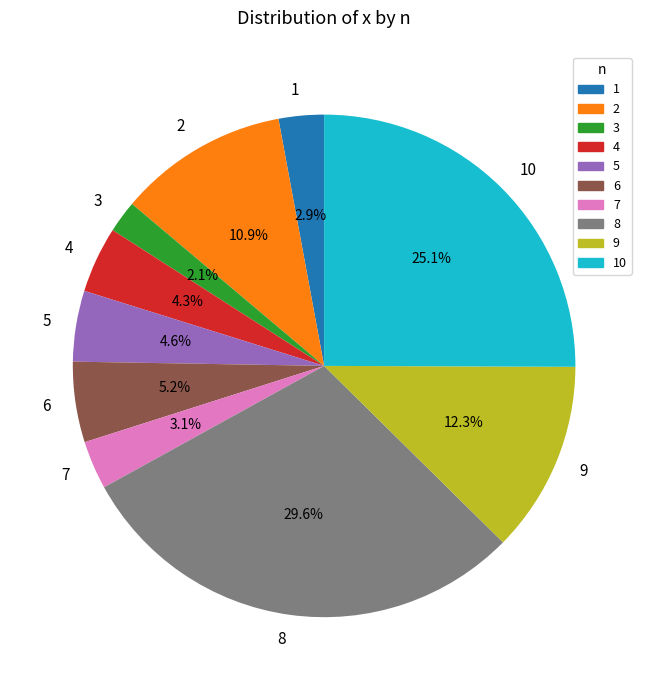

How much of the chart is everything except 7?

96.9%